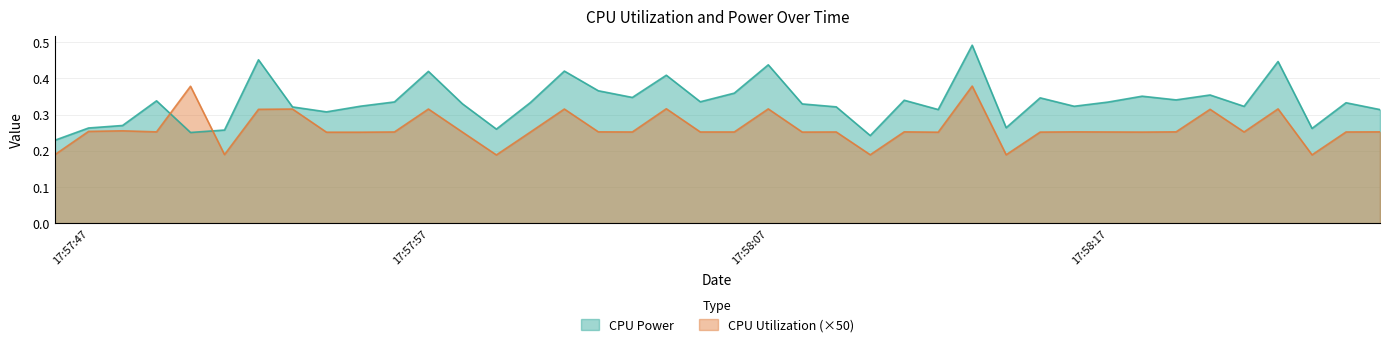

Does the chart have visible grid lines?

Yes